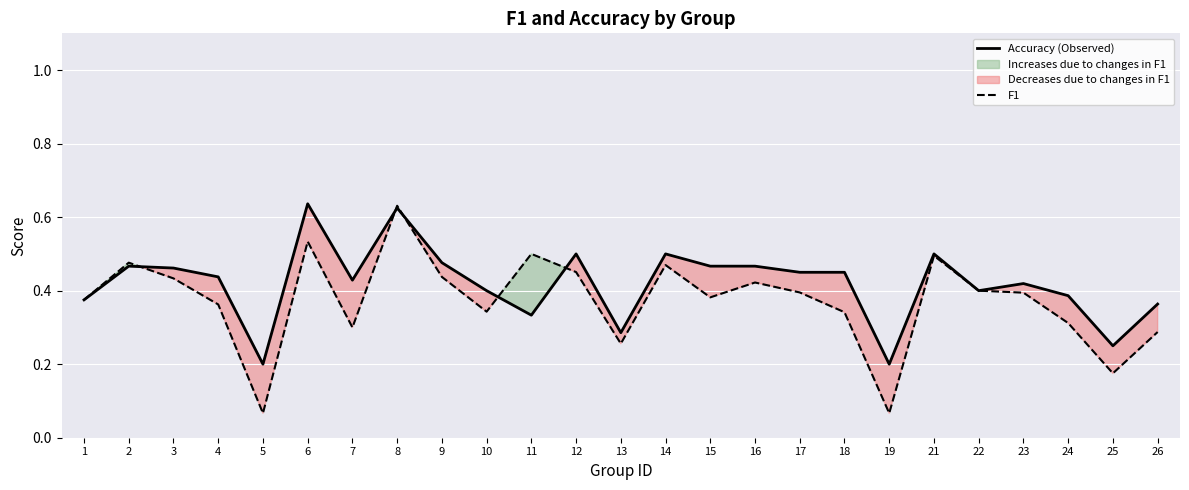

True or false: Accuracy (Observed) has a value of 0.2 at 25.

True